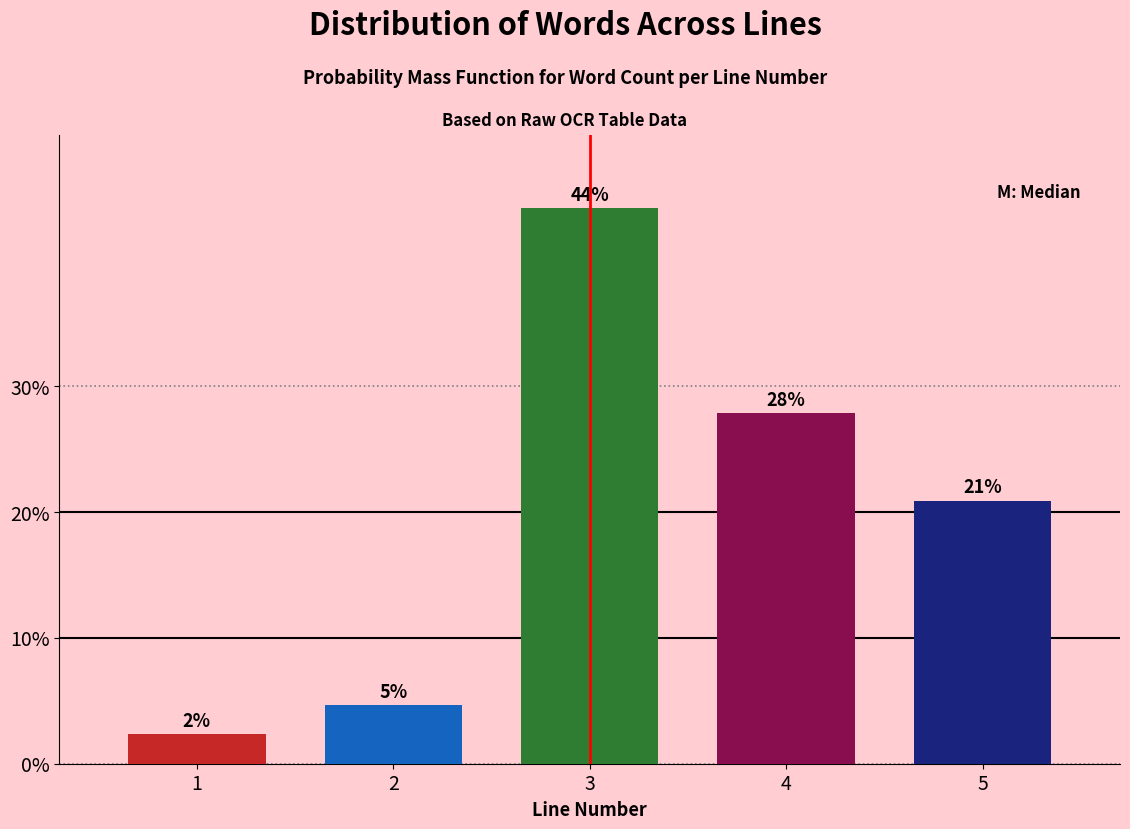

Approximately how many times larger is the value at 4 compared to 3?

0.6